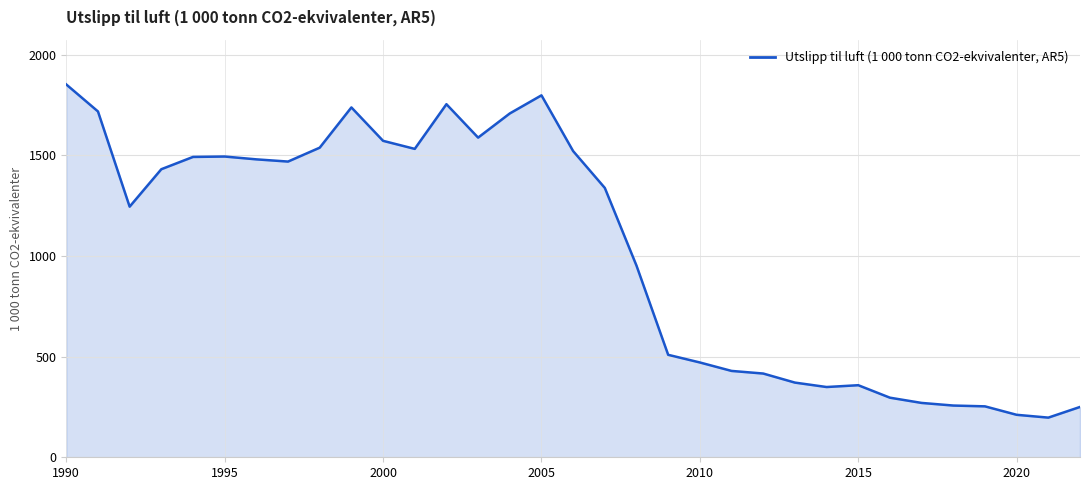

True or false: the data has more than 0 interior local peaks.

True